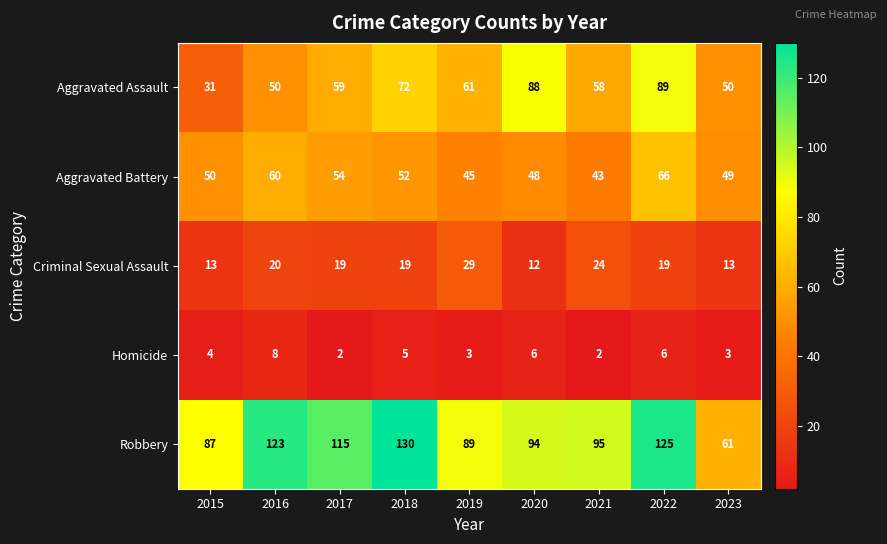

Where is Robbery nearest to the value 95?

2021